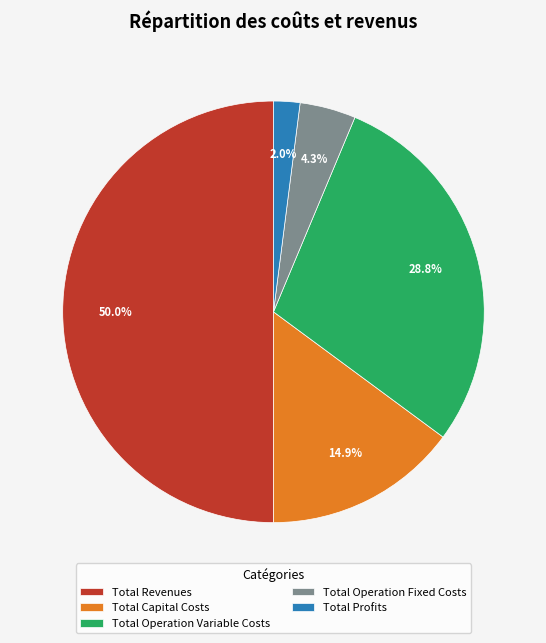

True or false: Total Profits accounts for 2% of the total.

True